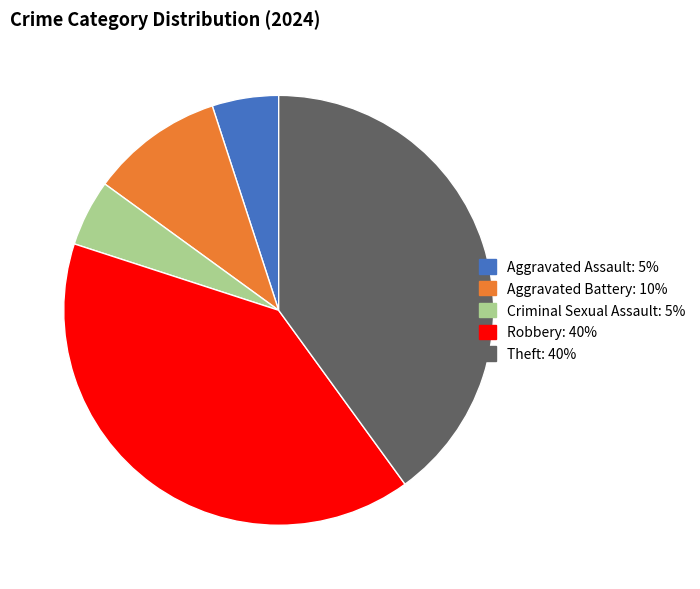

True or false: Criminal Sexual Assault accounts for 5% of the total.

True